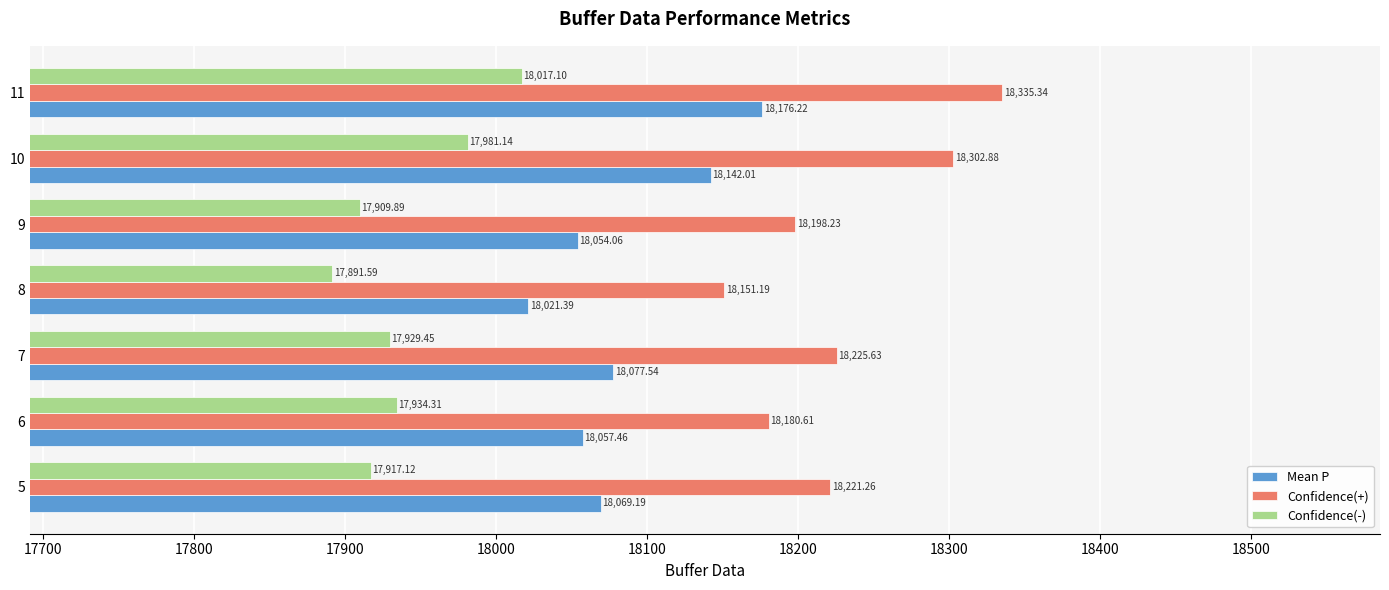

Which series has the largest total across all categories?

Confidence(+)